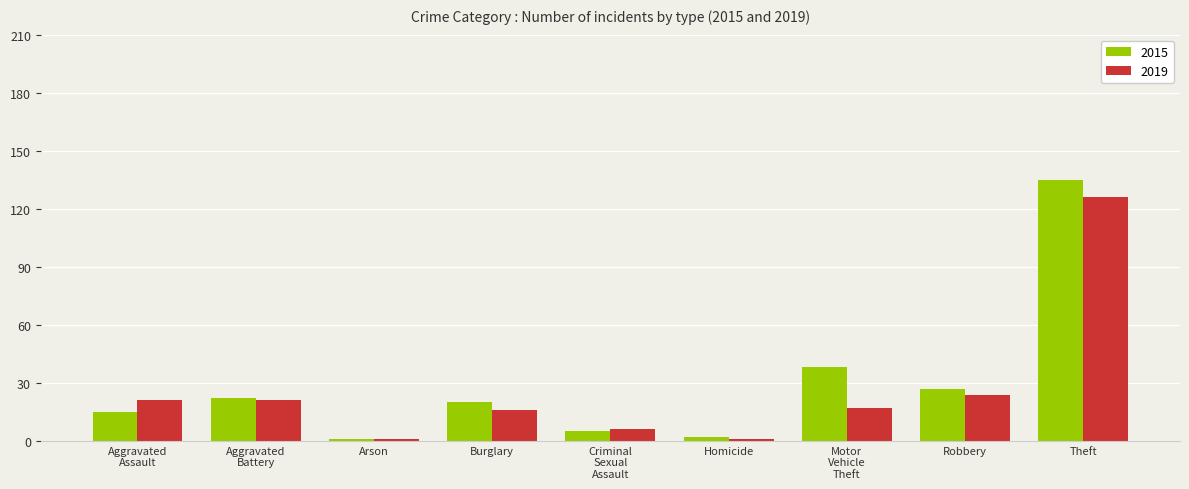

At how many categories does at least one series exceed 130?

1